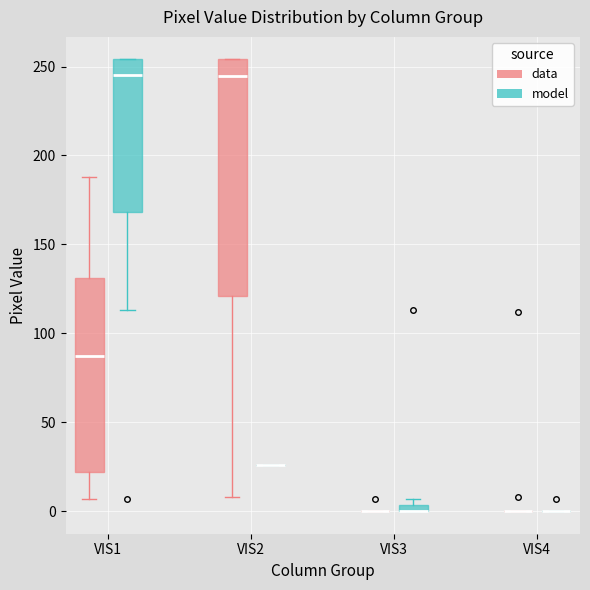

Comparing the boxes themselves (not the whiskers), which one is the tallest?

VIS2 (data)